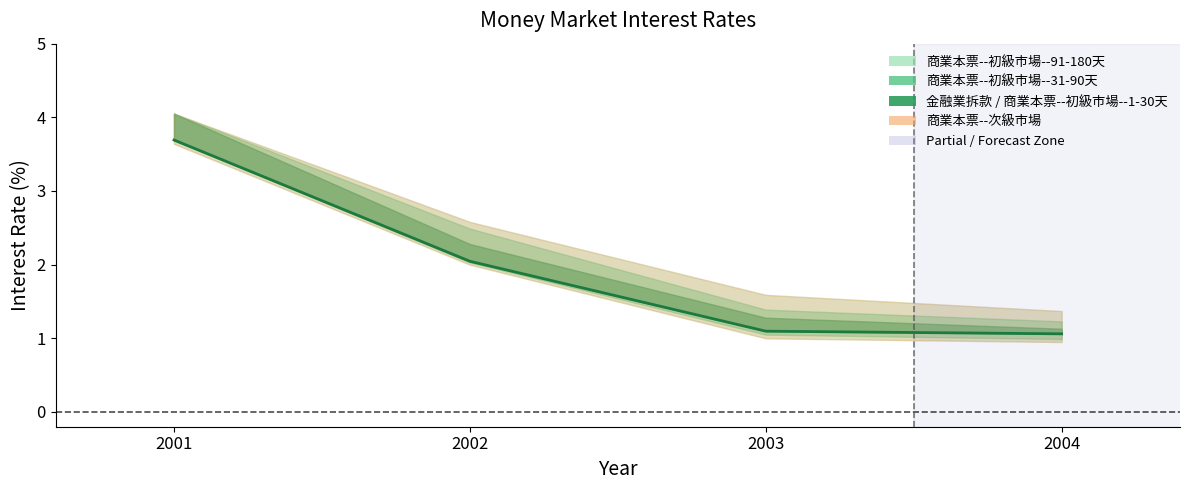

Reading right to left, what are all the values shown in this chart?

2004=1.1	2003=1.1	2002=2.0	2001=3.7